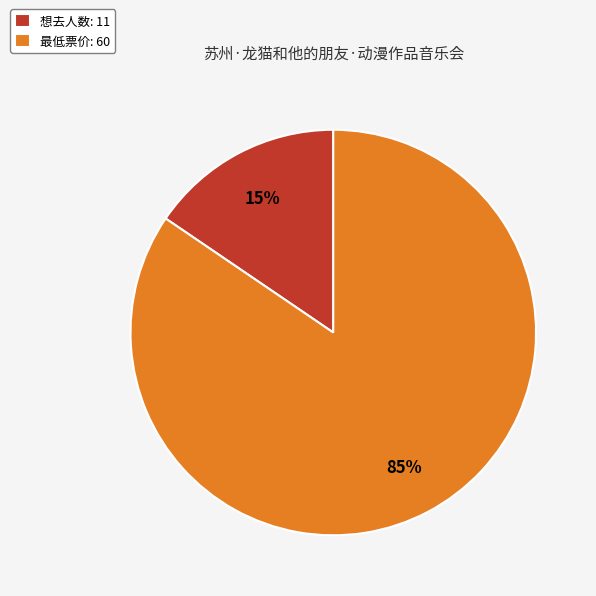

What is the majority slice?

最低票价: 60